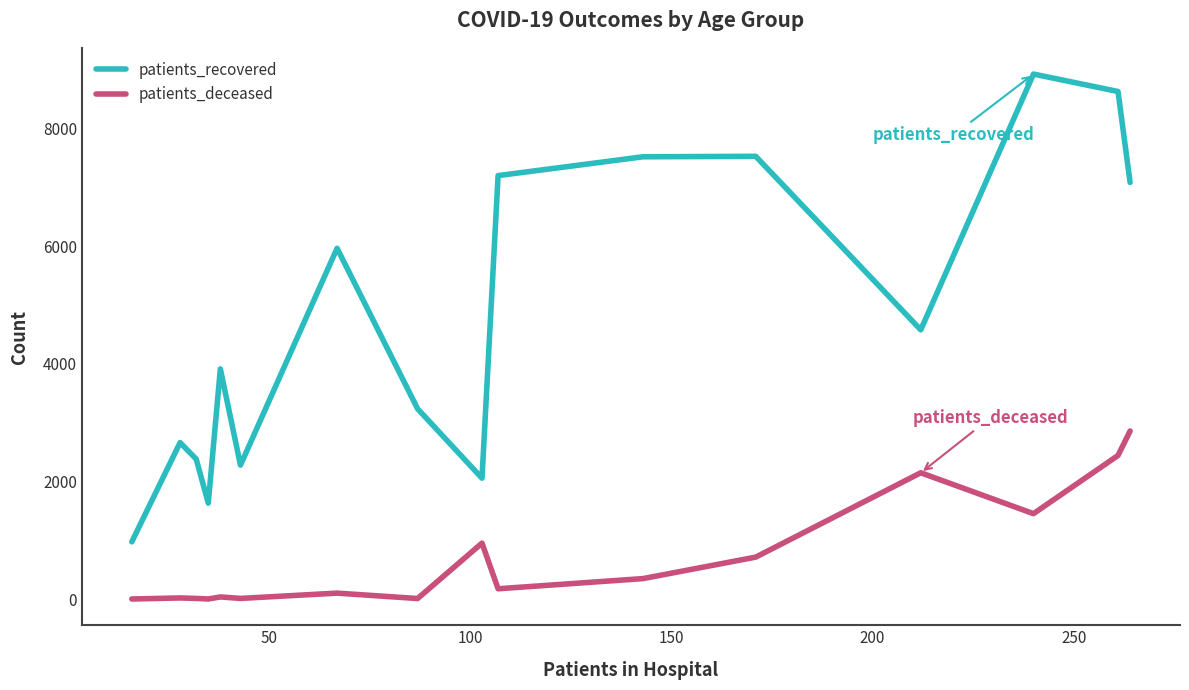

What is the greatest value displayed?

8927